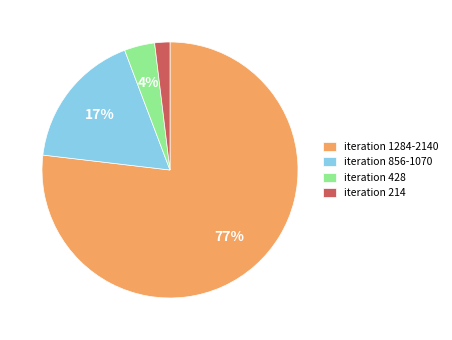

Does iteration 1284-2140 represent more than half of the total?

Yes